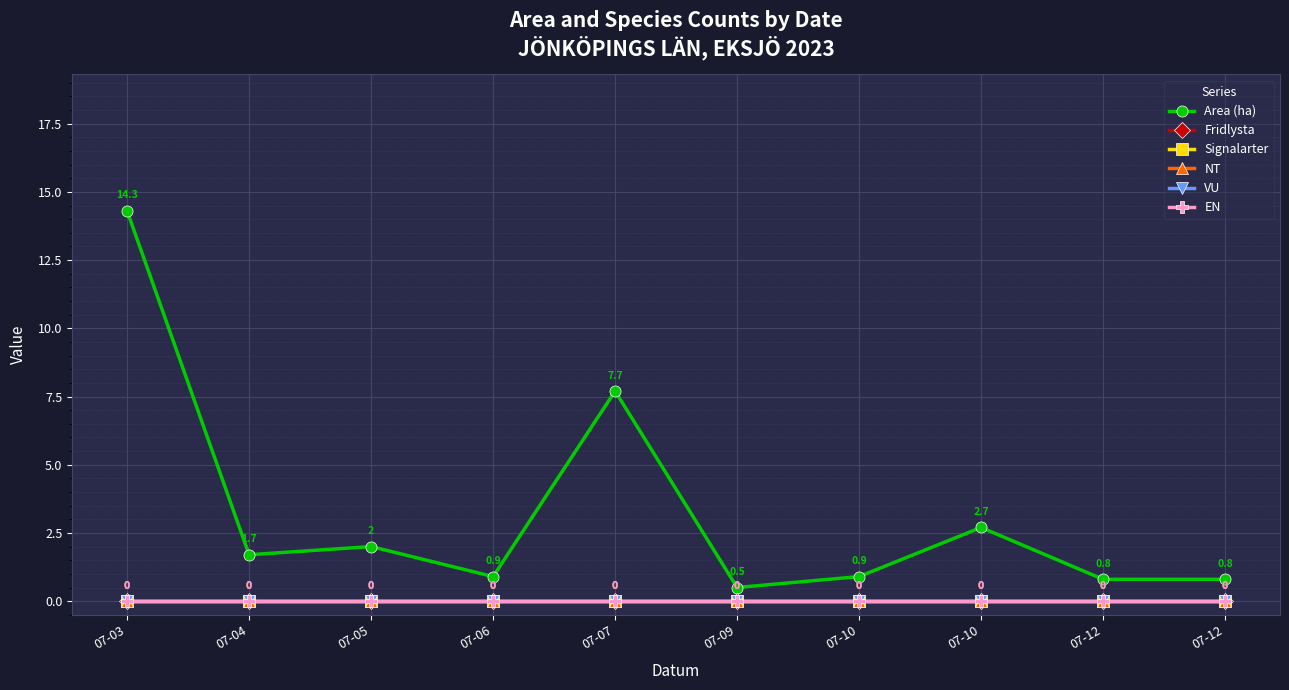

Which category has the lowest value across all series?

07-03